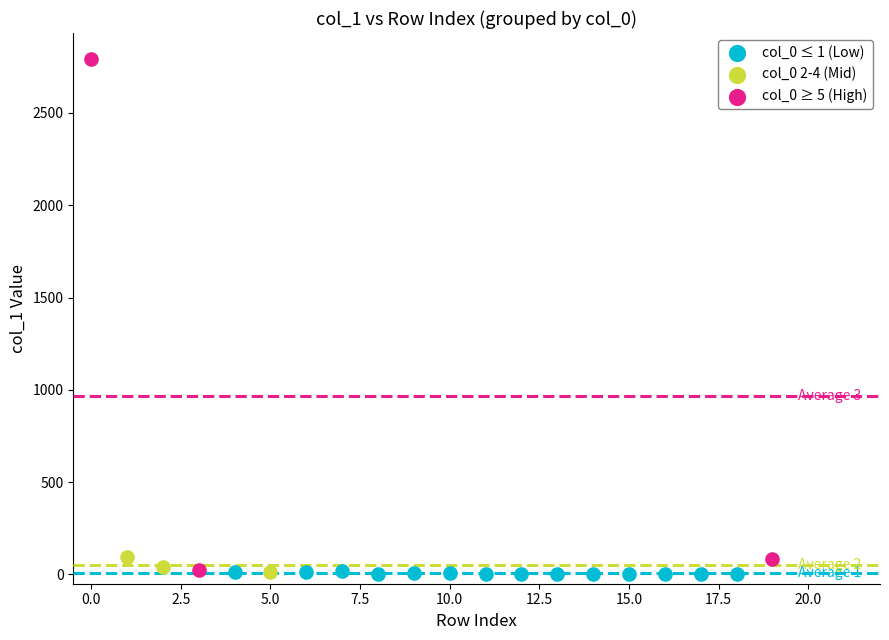

Which series contains the highest Y value?

col_0 ≥ 5 (High)